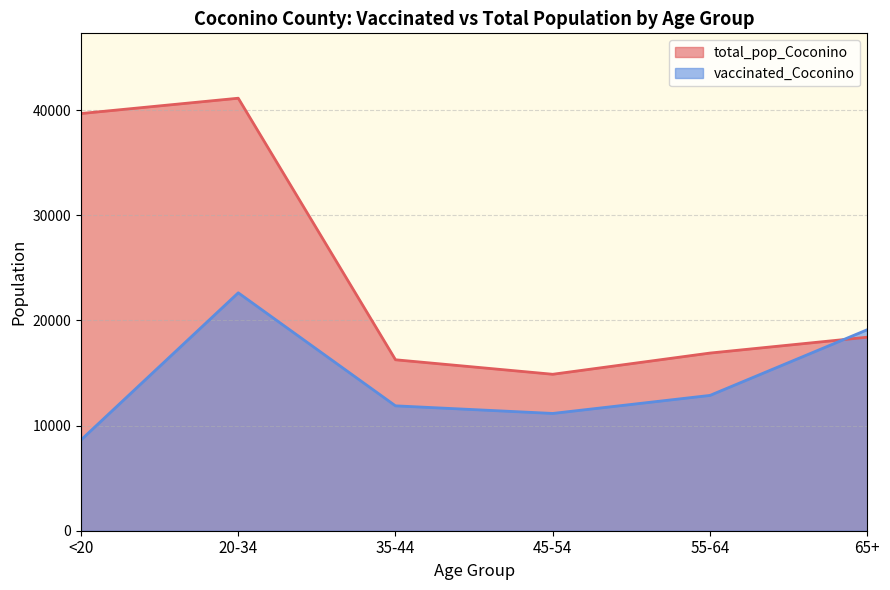

What is the maximum value for total_pop_Coconino?

41141